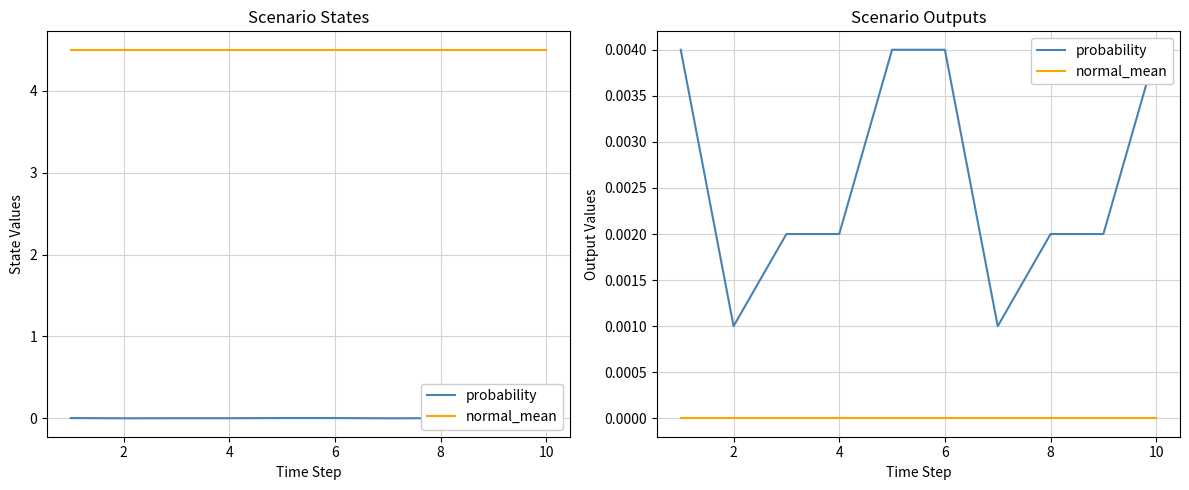

True or false: probability and normal_mean intersect in this chart.

False